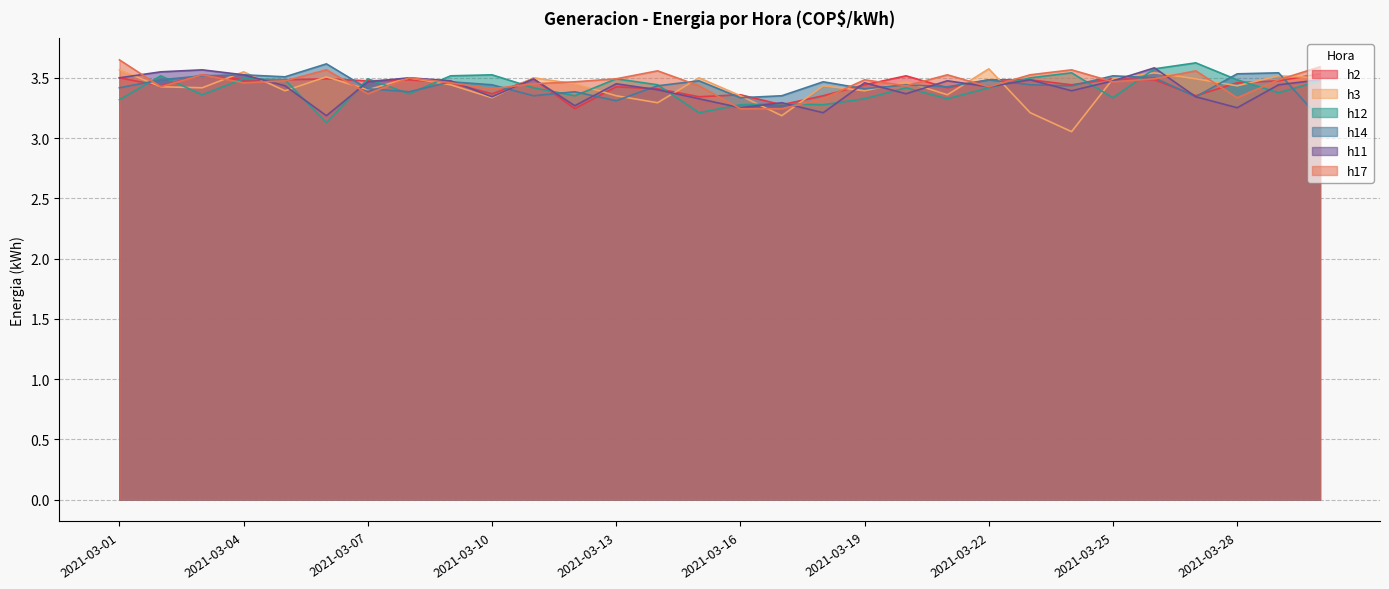

What is the value of the h3 point at the 13th from the left?

3.4